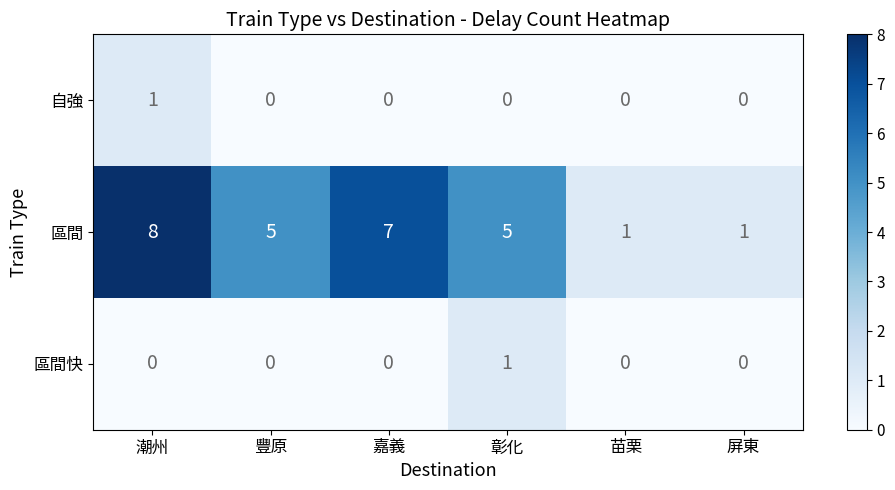

Which series has the largest total across all categories?

區間